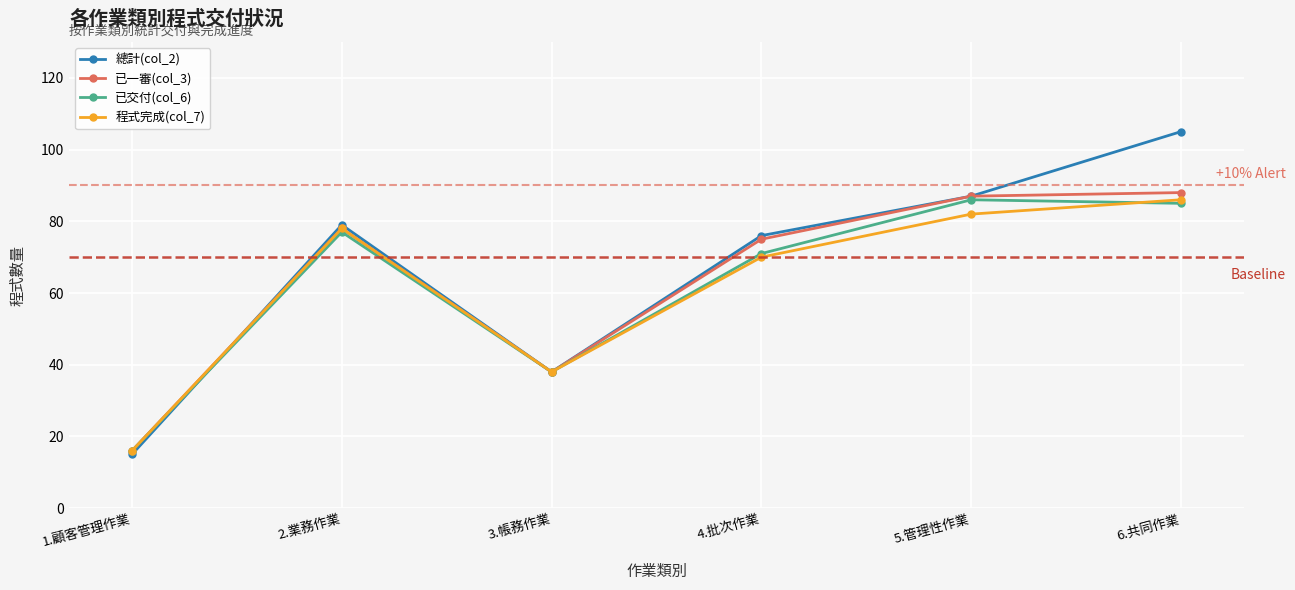

What is the difference between the maximum and second lowest values in the 程式完成(col_7) series?

48